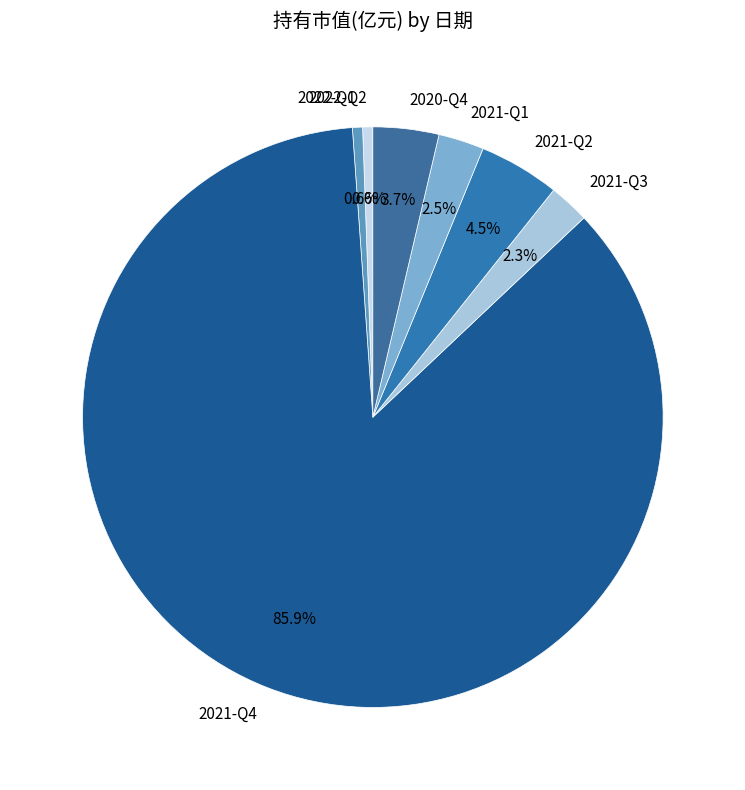

To the nearest percent, what is the difference between the largest and smallest slice percentages?

85%